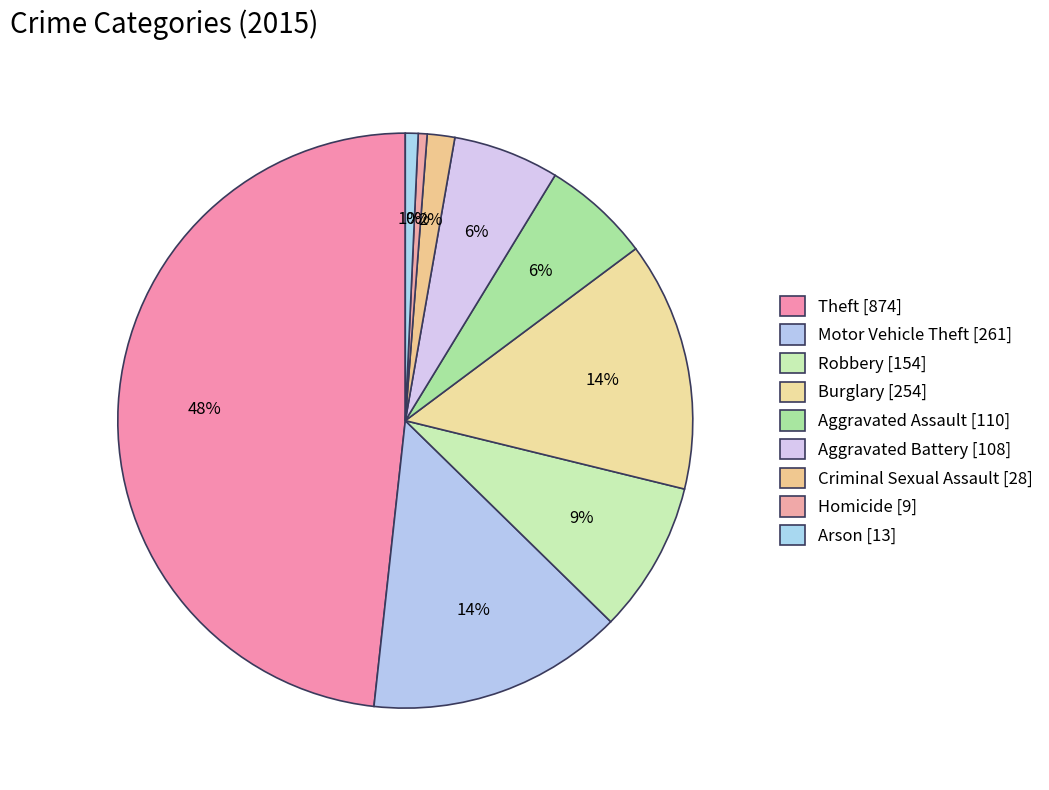

Which slice is the smallest?

Homicide